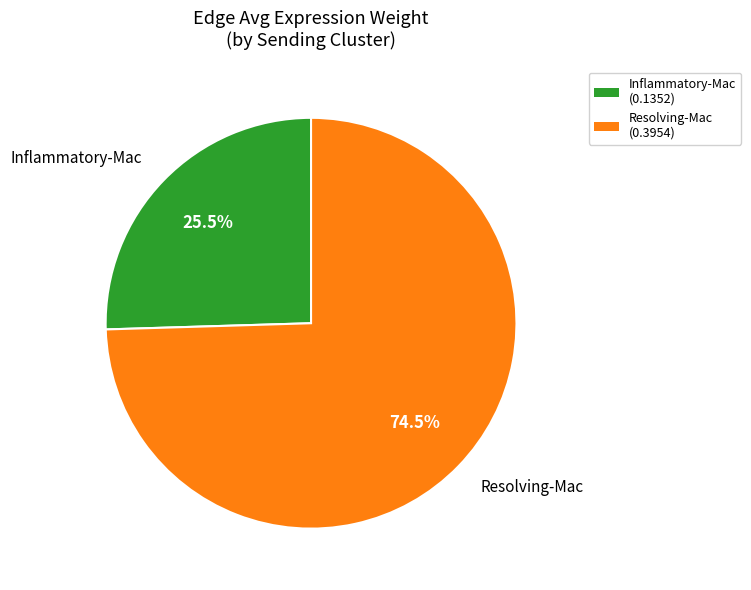

To the nearest percent, what is the average slice percentage?

50%